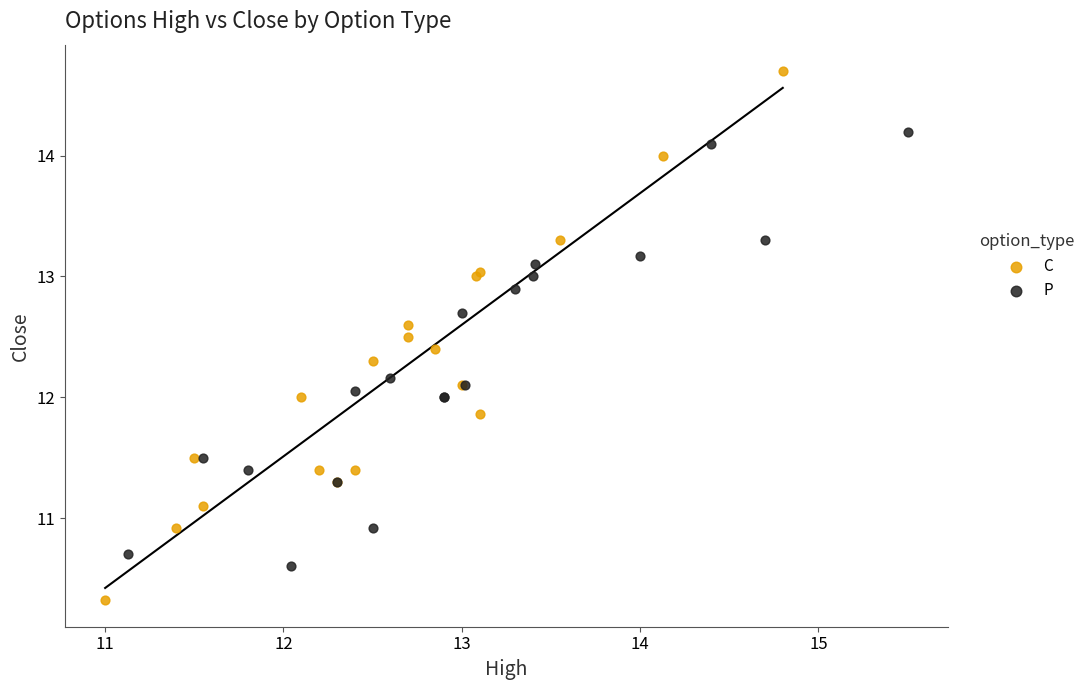

Which series contains the highest Y value?

C